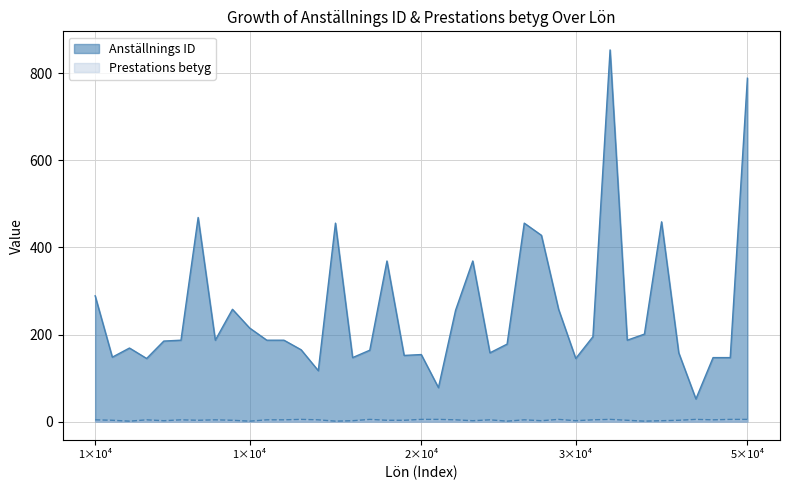

Rank the categories by Prestations betyg value from highest to lowest.

2, 3, 7, 8, 10, 19, 28, 31, 32, 0, 6, 9, 11, 16, 20, 24, 29, 33, 36, 37, 38, 1, 4, 15, 18, 21, 25, 30, 5, 12, 17, 22, 26, 35, 13, 14, 23, 27, 34